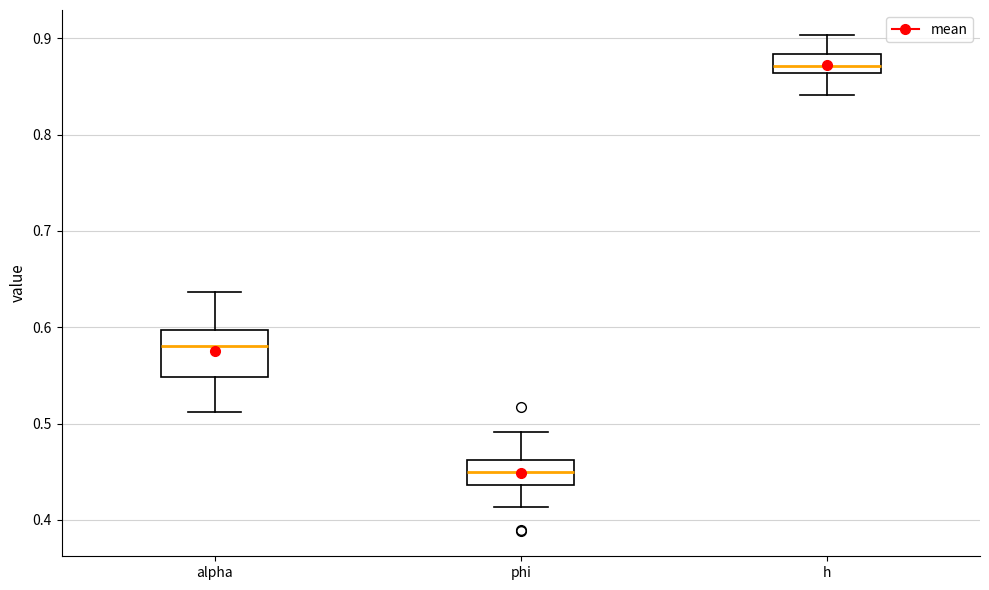

Which box has the highest median line?

h